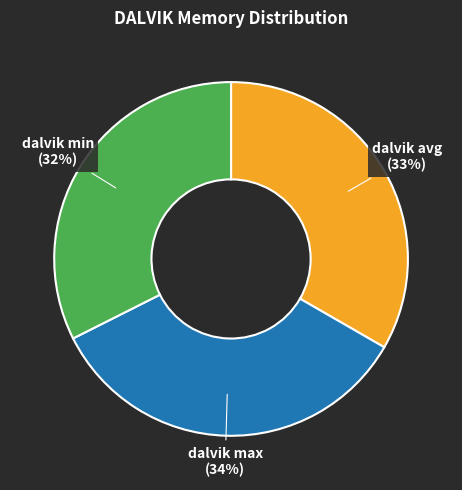

Between dalvik avg and dalvik max, which is larger?

dalvik max